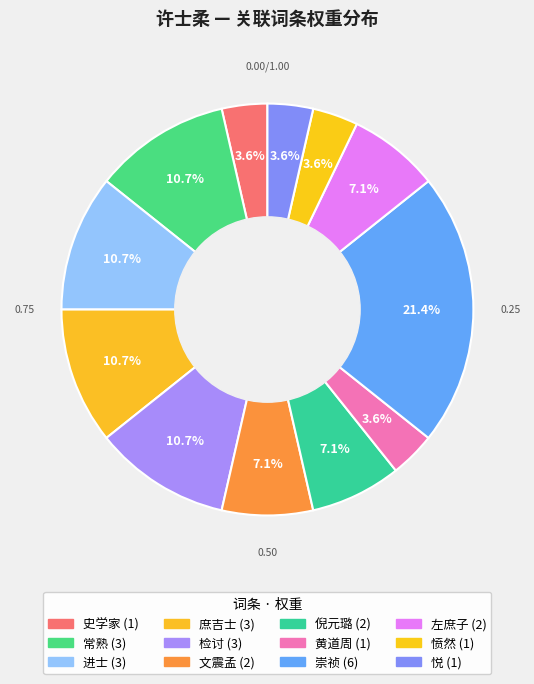

Count the number of slices in the pie.

12